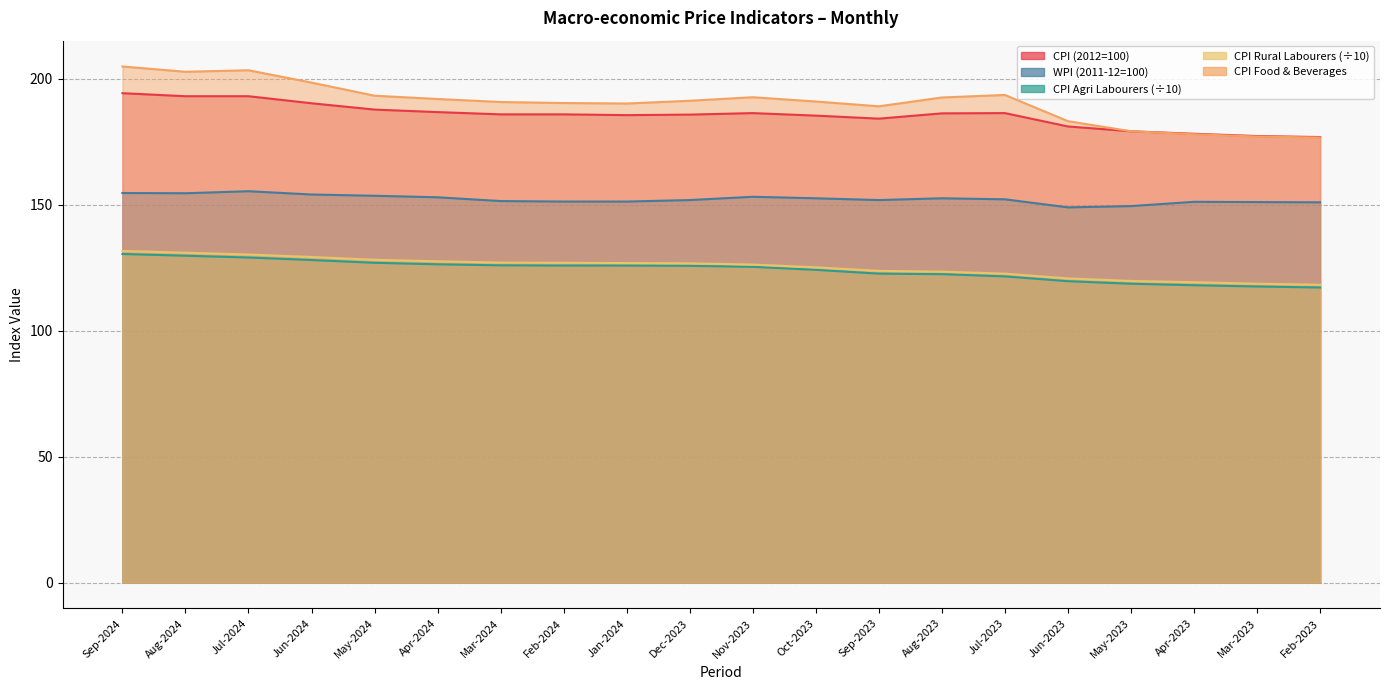

What is the sum of all Consumer Price Index (2012=100) values?

3708.0